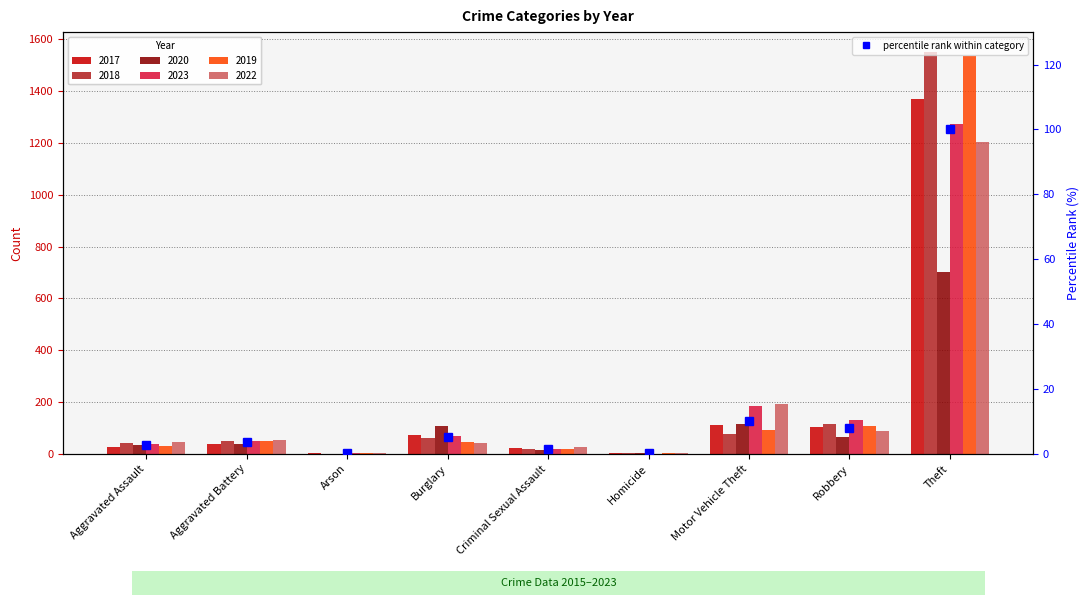

Reading right to left, extract all data points from this chart.

100.0	7.9	10.1	0.2	1.6	5.2	0.1	3.6	2.9